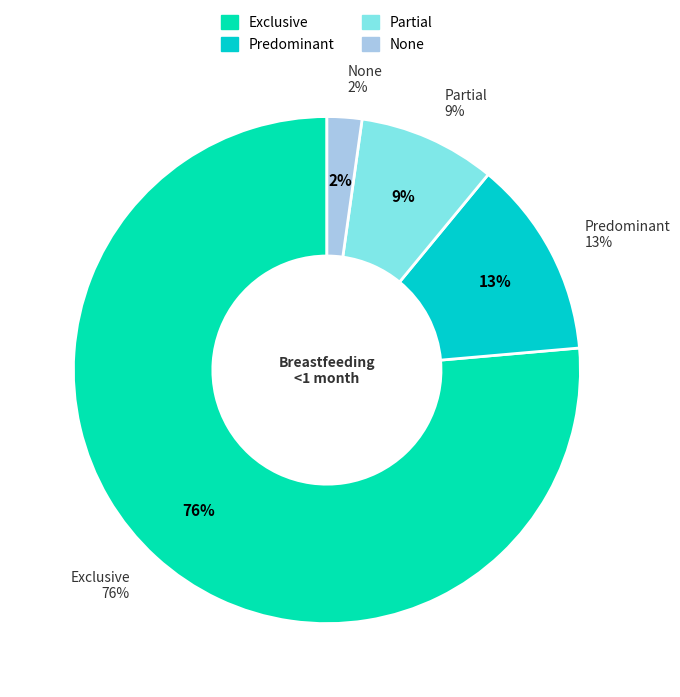

Is there a majority slice in this chart?

Yes